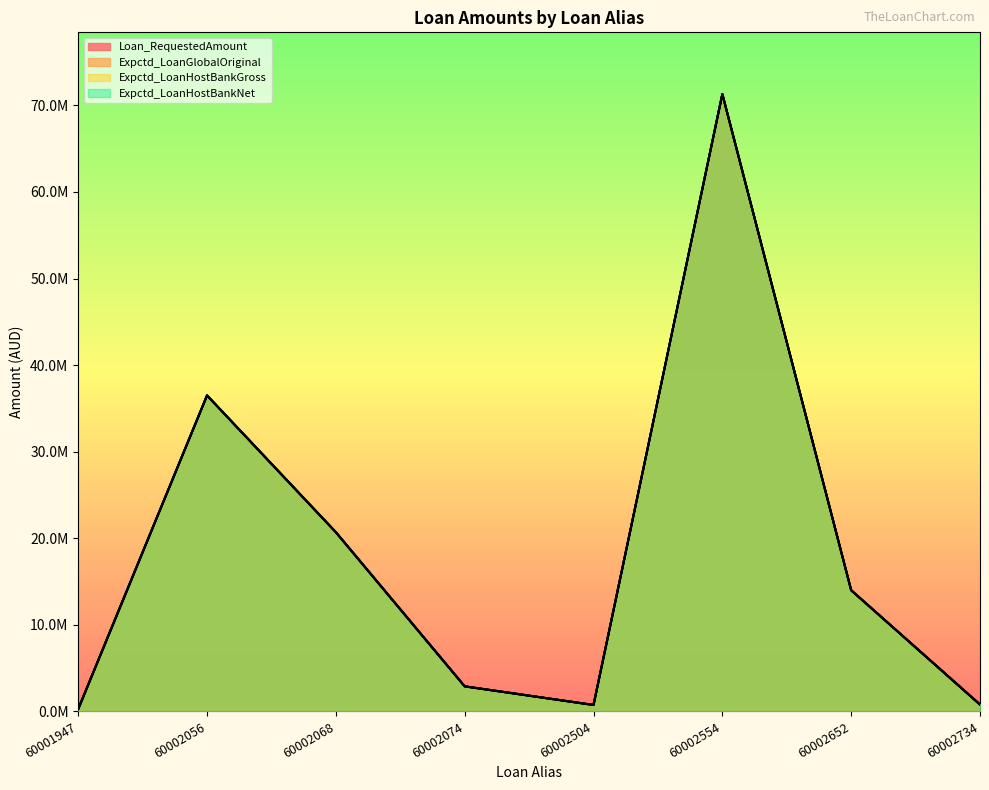

Does the chart display data point markers on the line(s)?

No